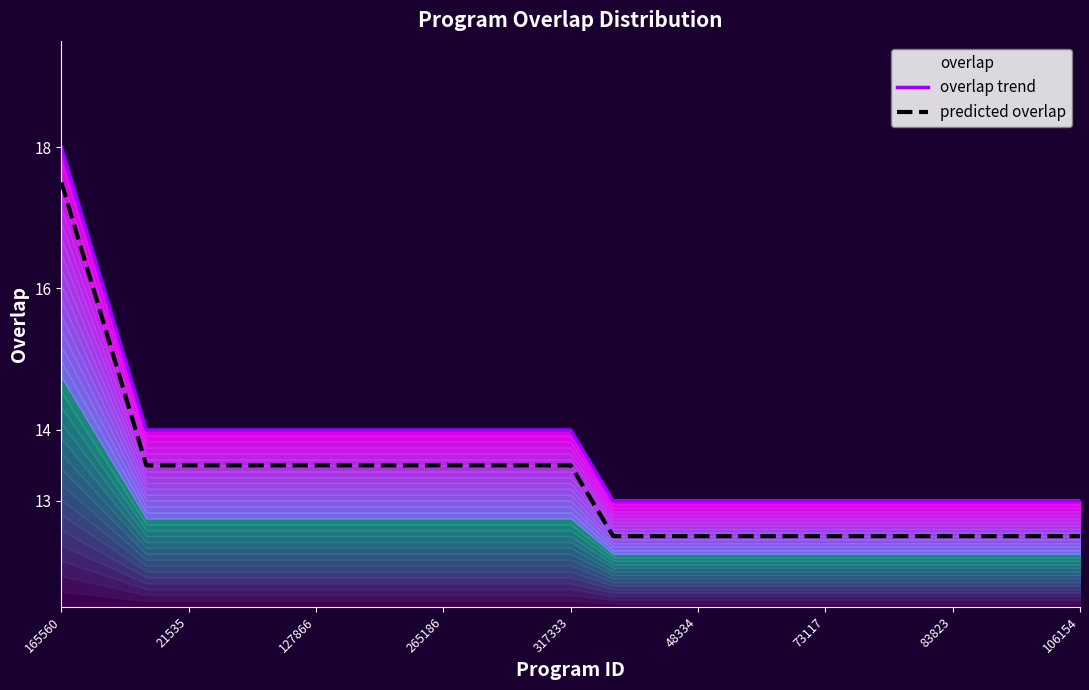

Is it true that predicted overlap equals 13.5 at 10?

True